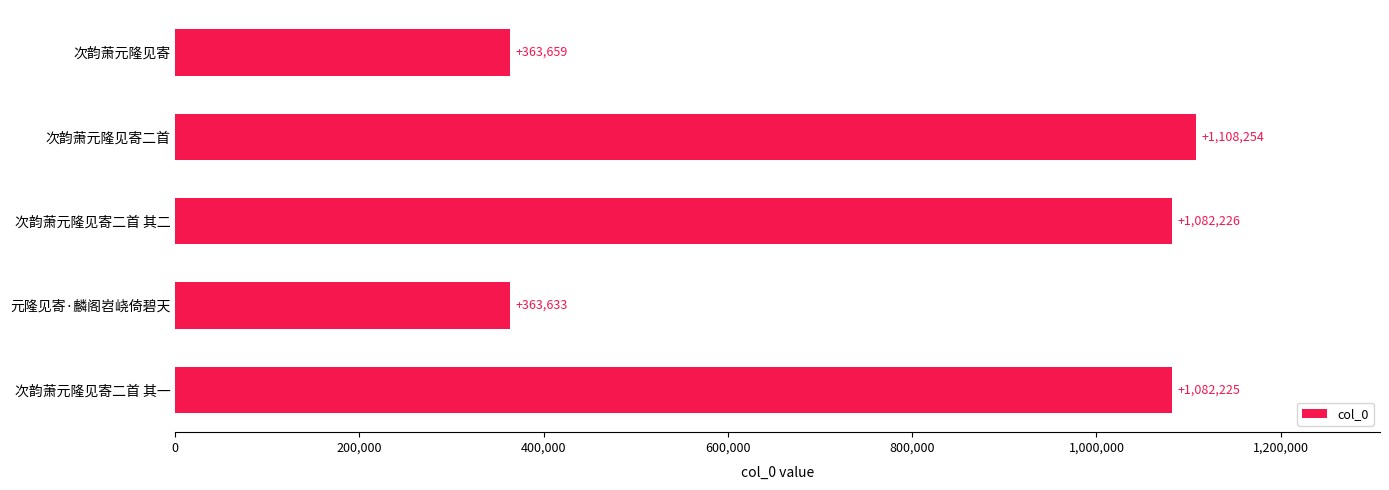

What is the sum of all values?

3999997